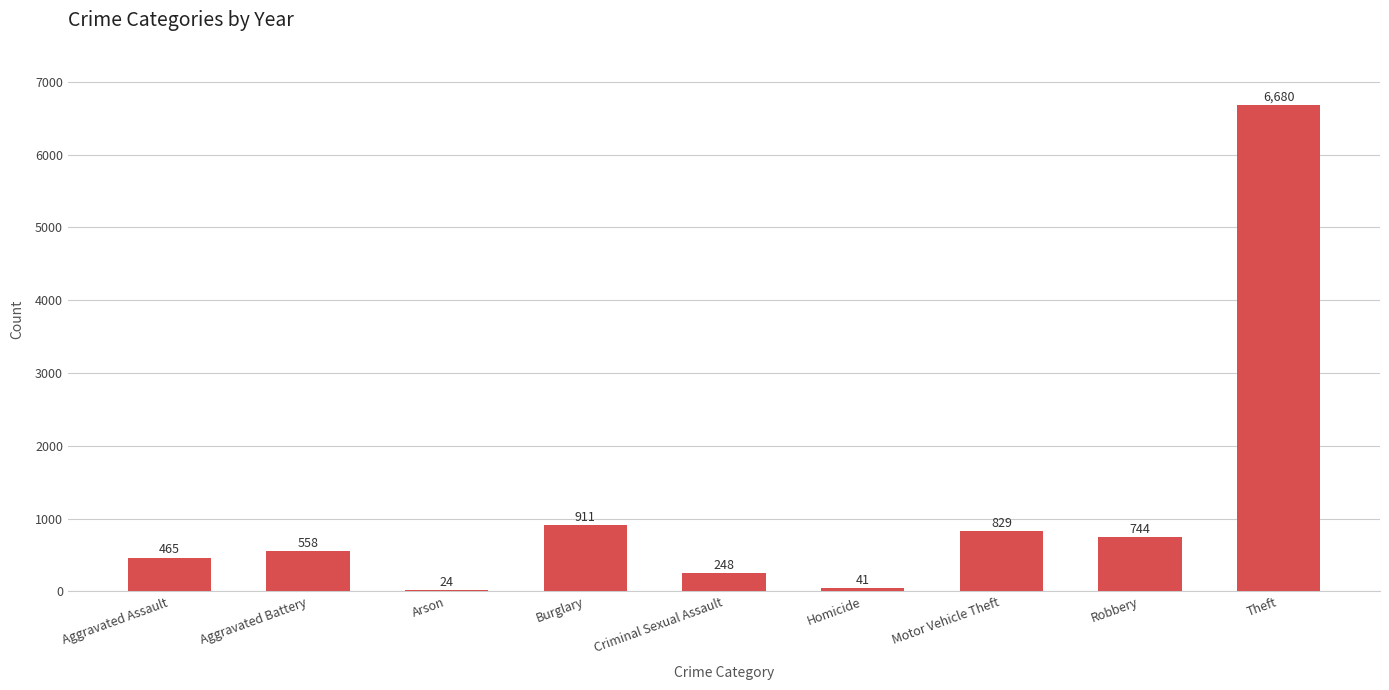

What is the label of the 2nd bar from the right?

Robbery